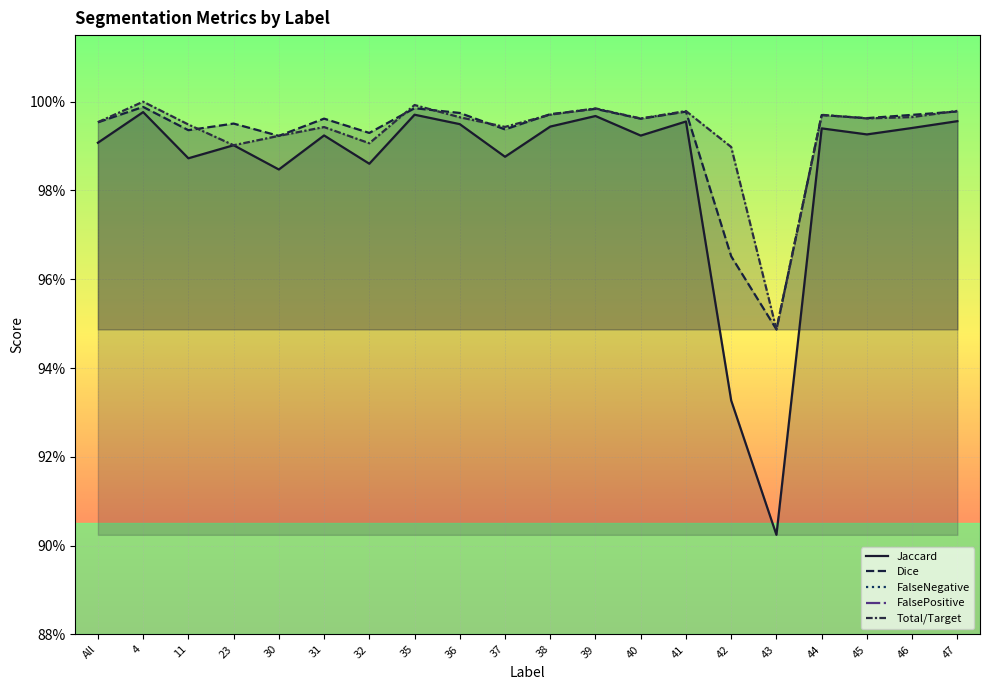

Reading left to right, extract all data points from this chart.

Jaccard: 1.0	1.0	1.0	1.0	1.0	1.0	1.0	1.0	1.0	1.0	1.0	1.0	1.0	1.0	0.9	0.9	1.0	1.0	1.0	1.0
Dice: 1.0	1.0	1.0	1.0	1.0	1.0	1.0	1.0	1.0	1.0	1.0	1.0	1.0	1.0	1.0	0.9	1.0	1.0	1.0	1.0
FalseNegative: 0.0	0.0	0.0	0.0	0.0	0.0	0.0	0.0	0.0	0.0	0.0	0.0	0.0	0.0	0.0	0.1	0.0	0.0	0.0	0.0
FalsePositive: 0.0	0.0	0.0	0.0	0.0	0.0	0.0	0.0	0.0	0.0	0.0	0.0	0.0	0.0	0.1	0.1	0.0	0.0	0.0	0.0
Total/Target: 1.0	1.0	1.0	1.0	1.0	1.0	1.0	1.0	1.0	1.0	1.0	1.0	1.0	1.0	1.0	0.9	1.0	1.0	1.0	1.0